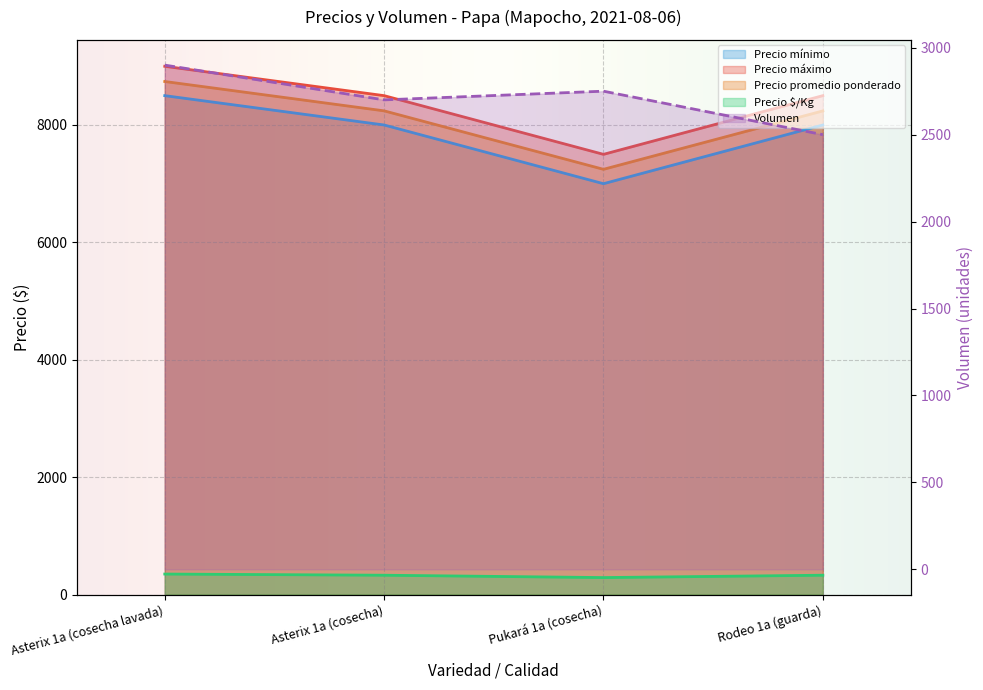

True or false: Precio promedio ponderado and Volumen cross at least once.

False